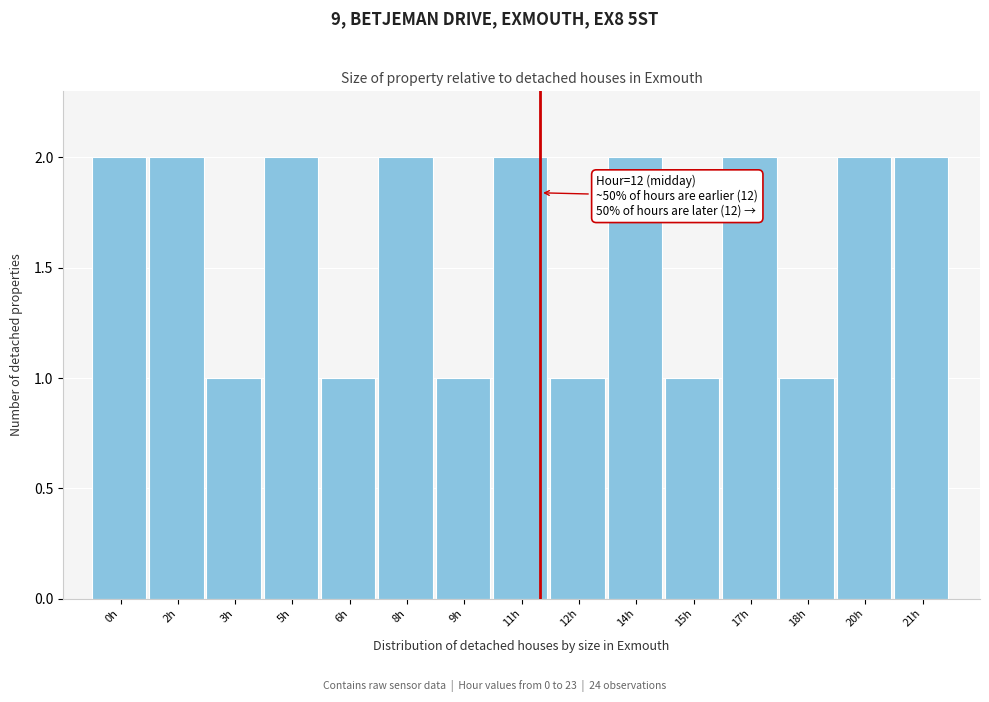

Reading right to left, transcribe all the data shown in this chart.

2	2	1	2	1	2	1	2	1	2	1	2	1	2	2